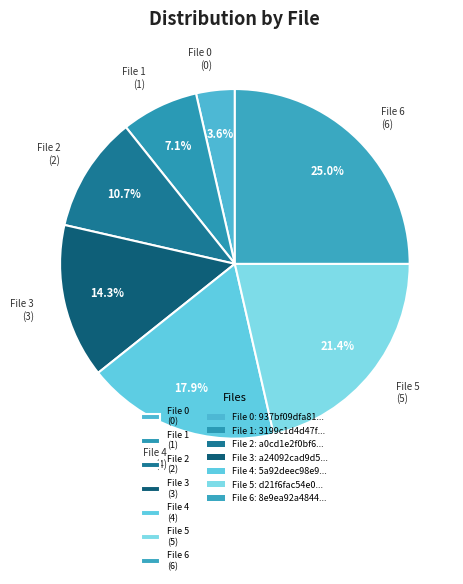

Combined, what portion of the pie is File 6 (6) and File 5 (5)?

46.4%